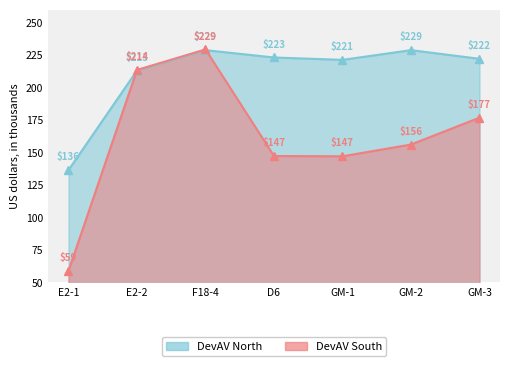

What is the difference between the maximum and minimum values in the DevAV North series?

92.3